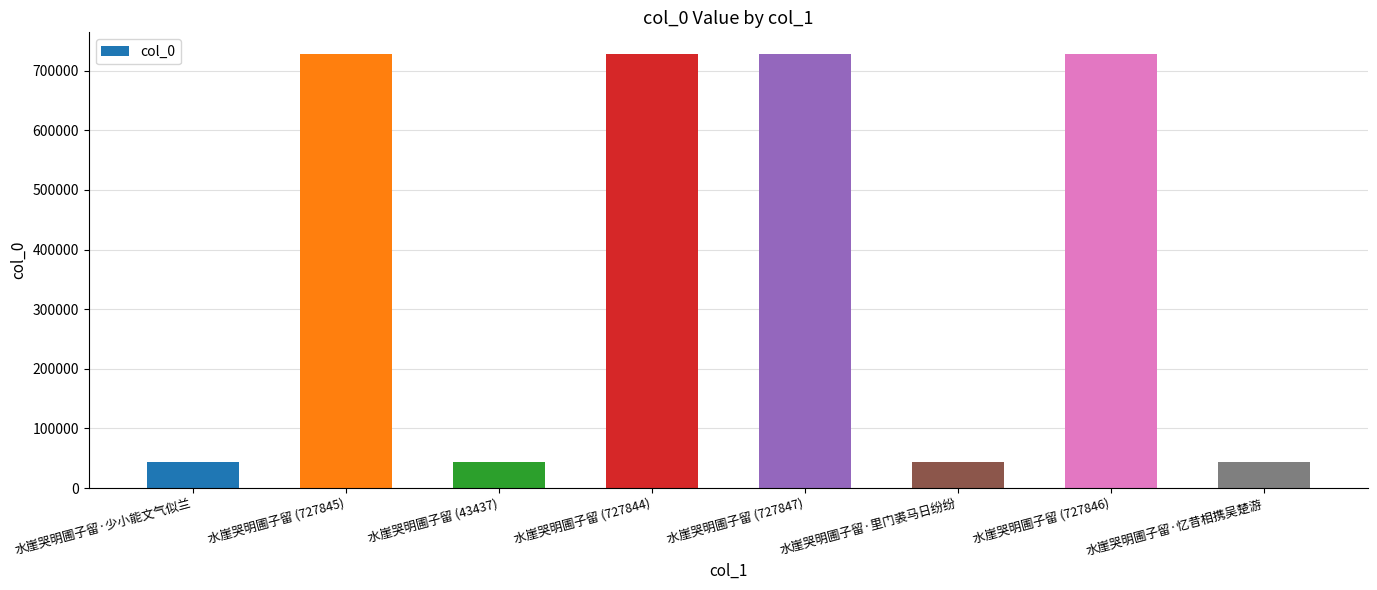

Is it true that the value at 水崖哭明圃子留 (727845) is 727845?

True